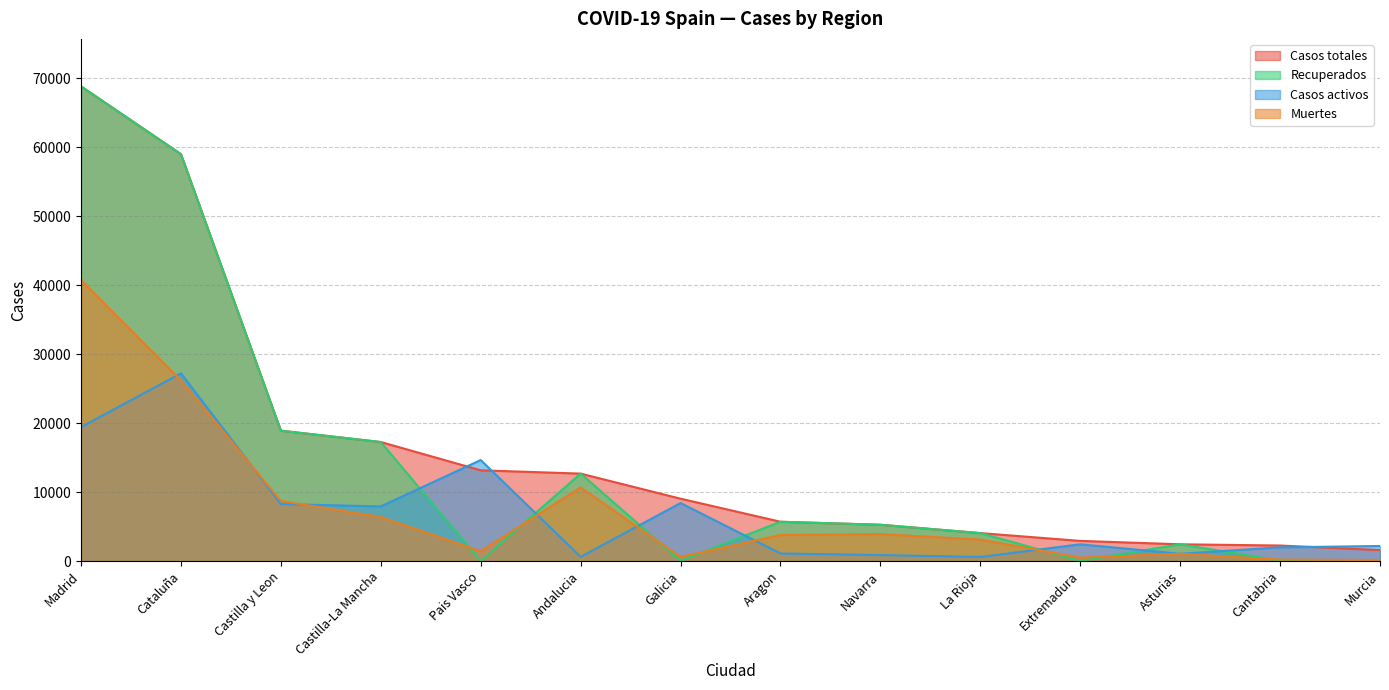

How many data points does each series have?

14